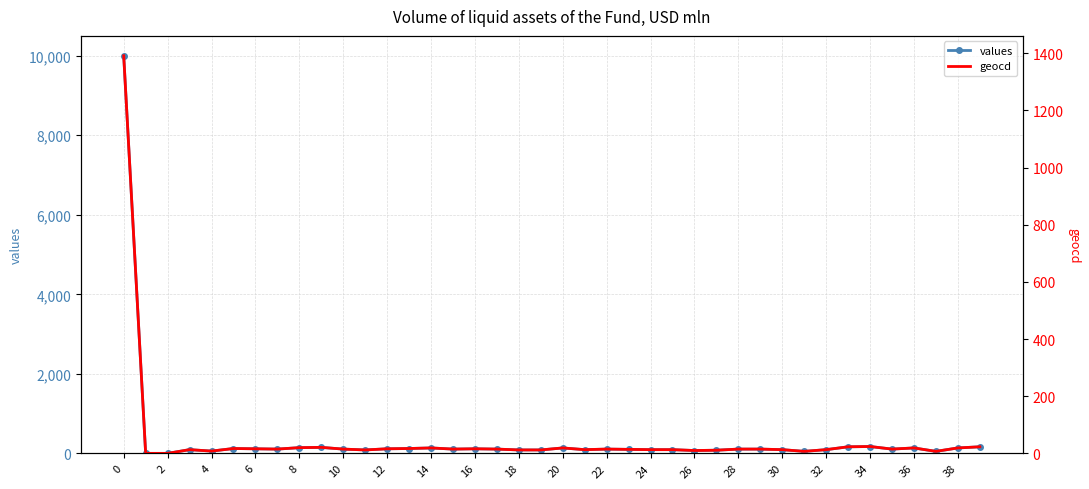

How many positive values does the values series have?

38